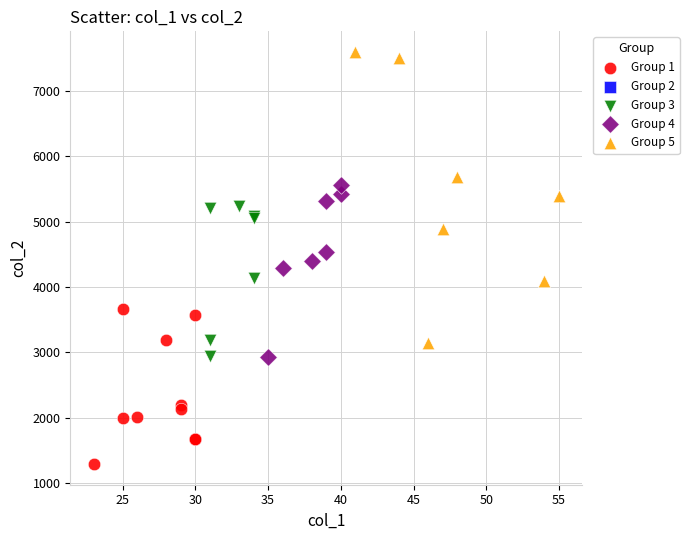

Which series reaches the minimum Y coordinate?

Group 1